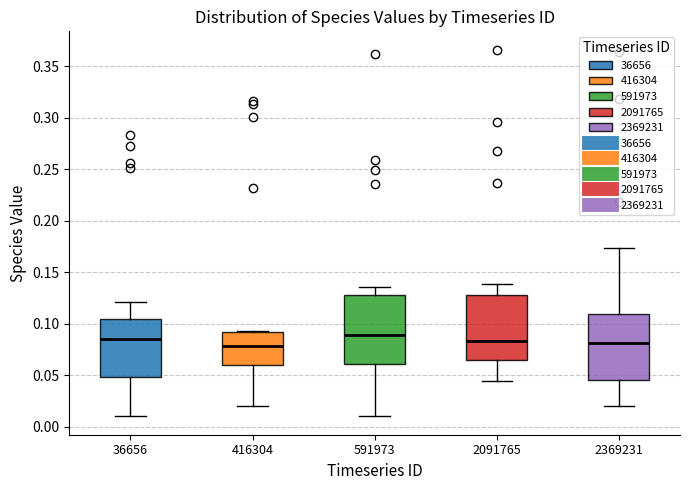

Reading left to right, read every box against the y-axis: the position of its median line, the range the box covers, and the ends of its whiskers. The values are not printed on the chart, so give them approximately, as read against the axis.

36656: median 0.085, box 0.050 to 0.105, whiskers 0.010 to 0.120
416304: median 0.080, box 0.060 to 0.090, whiskers 0.020 to 0.095
591973: median 0.090, box 0.060 to 0.130, whiskers 0.010 to 0.135
2091765: median 0.085, box 0.065 to 0.130, whiskers 0.045 to 0.140
2369231: median 0.080, box 0.045 to 0.110, whiskers 0.020 to 0.175